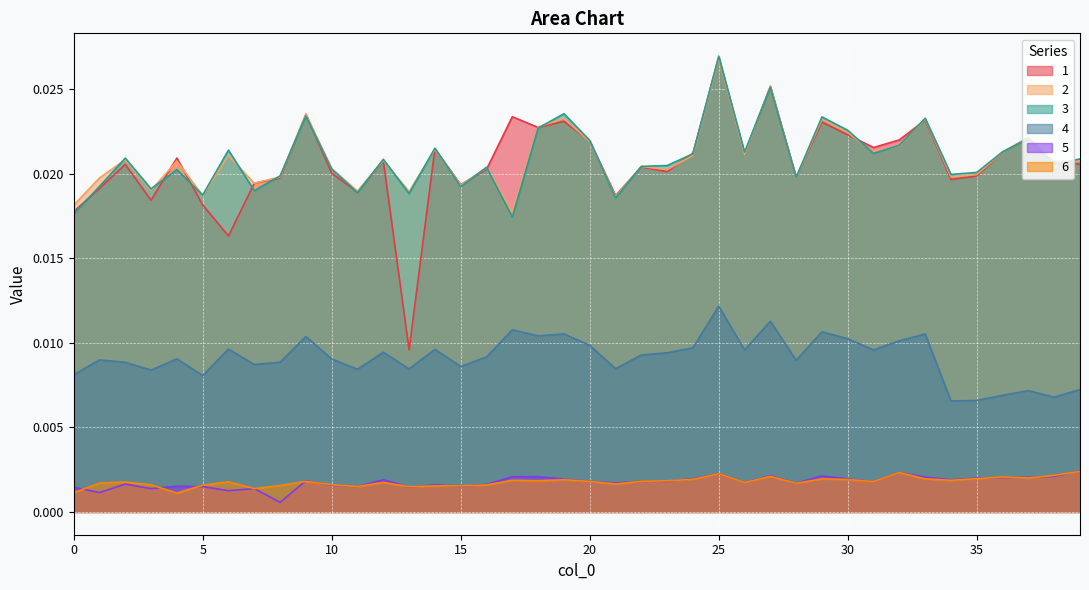

Which series has the largest range (max minus min)?

1